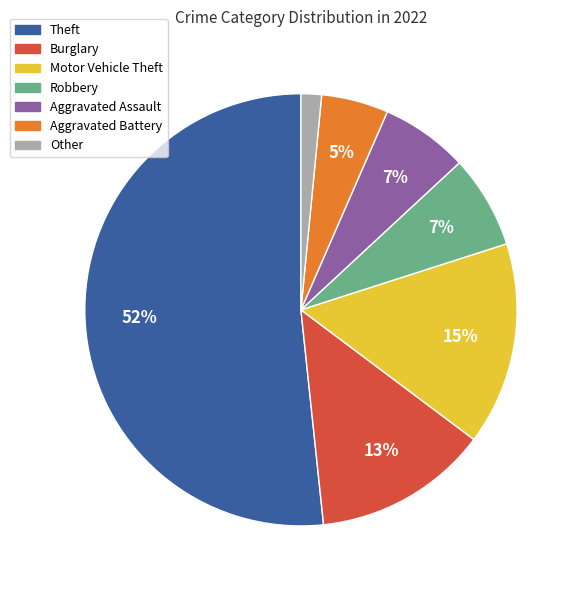

Do Burglary and Robbery together represent more than half of the pie?

No